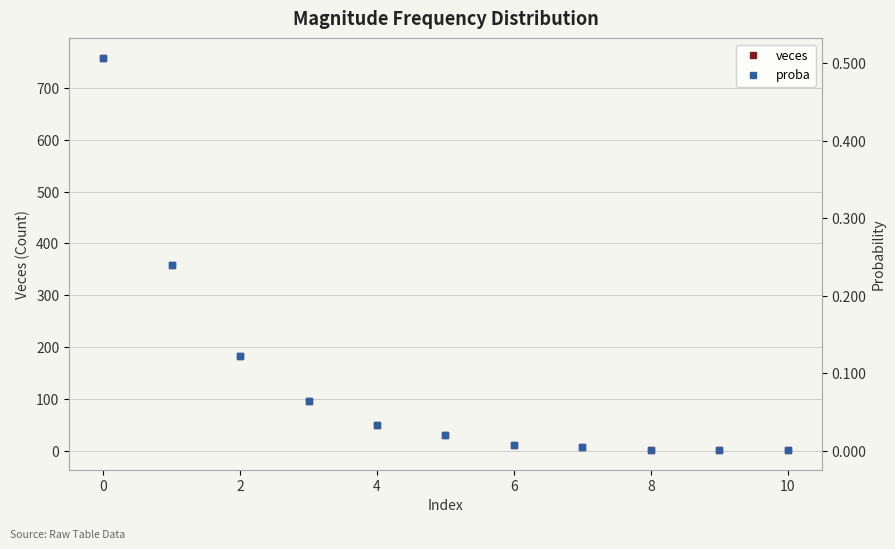

What is the sum of all veces values?

1495